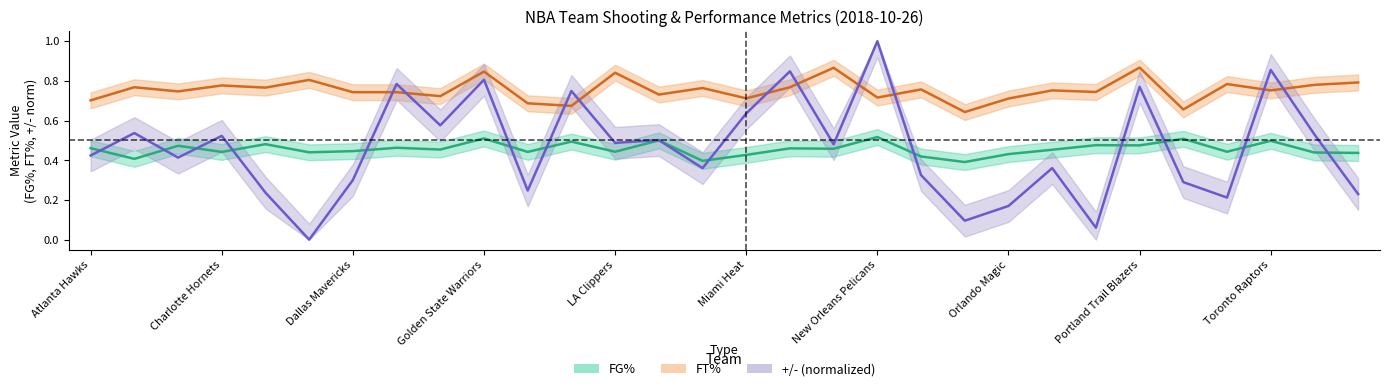

Does the chart have visible grid lines?

No